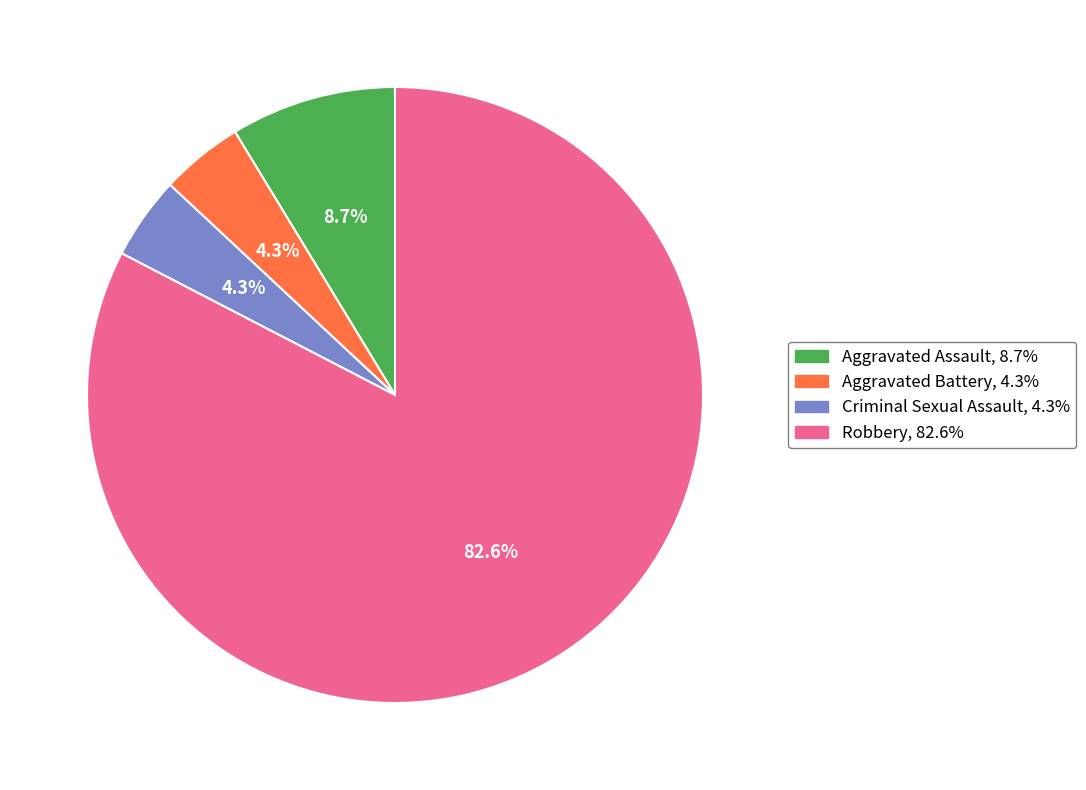

The Aggravated Assault slice represents 1% of the pie. True or false?

False